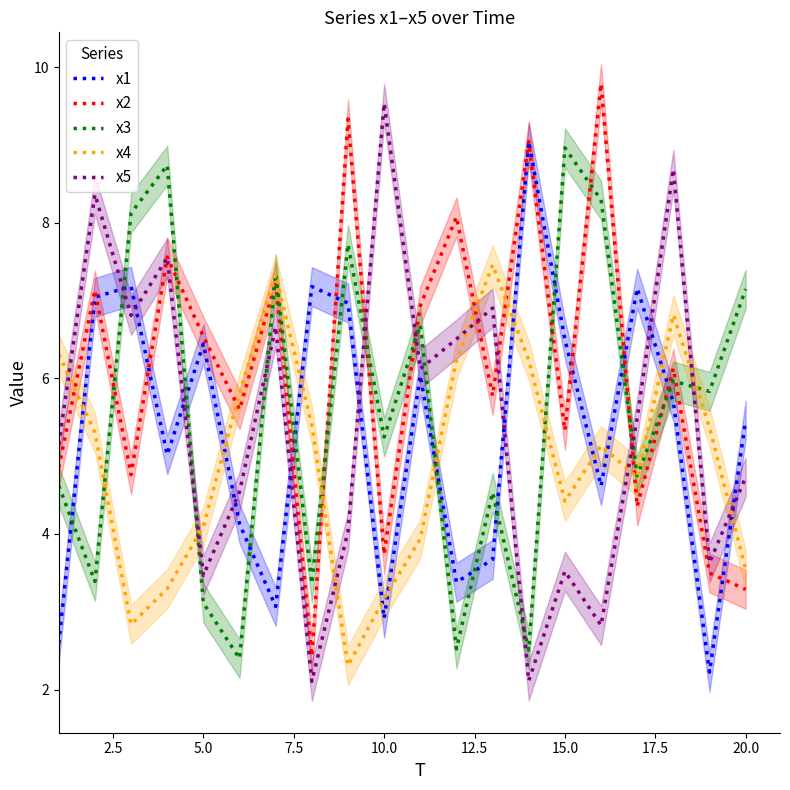

How many series are shown in this chart?

5